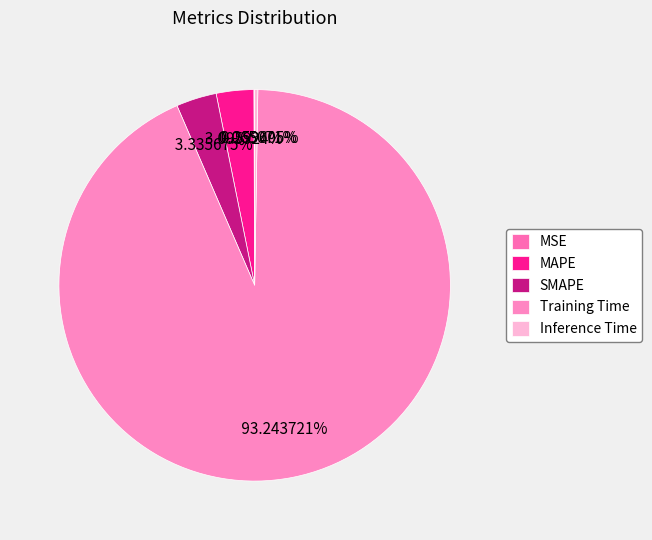

Is there any slice that represents more than half of the pie?

Yes